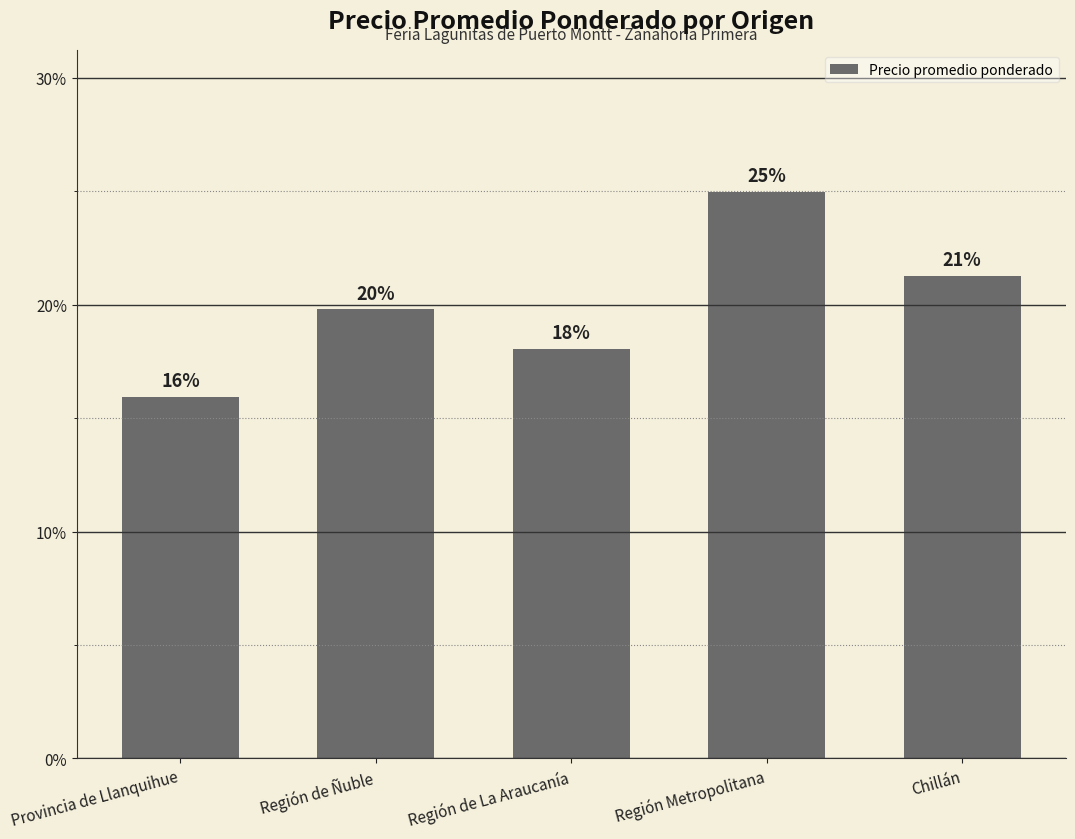

How many bars are there in total?

5